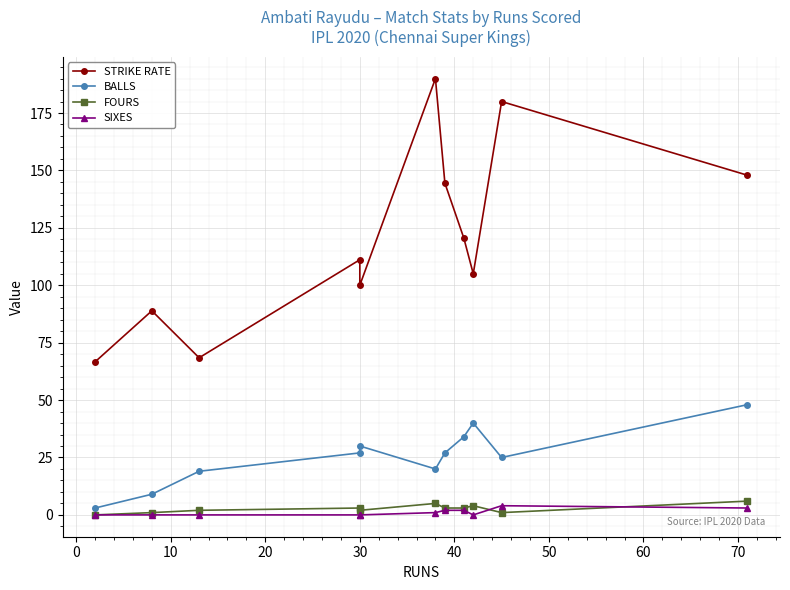

True or false: STRIKE RATE and FOURS cross at least once.

False